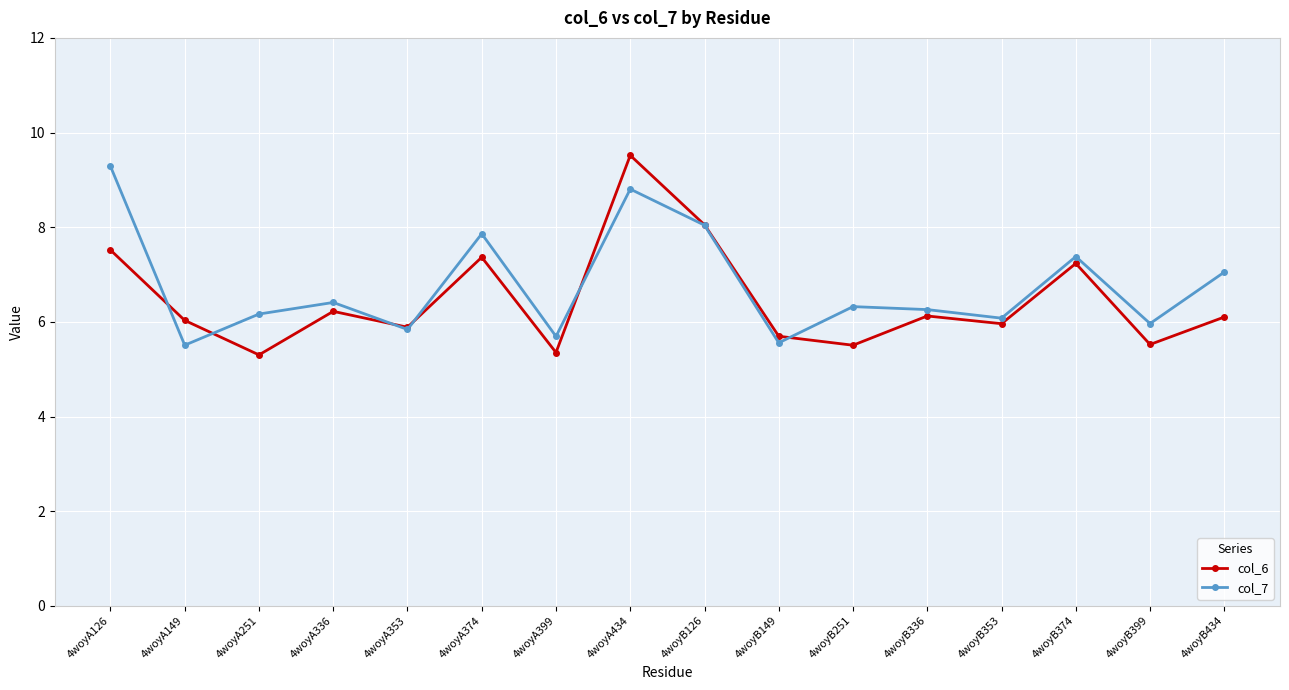

What is the difference between the col_6 values at 4woyA374 and 4woyB126?

0.7